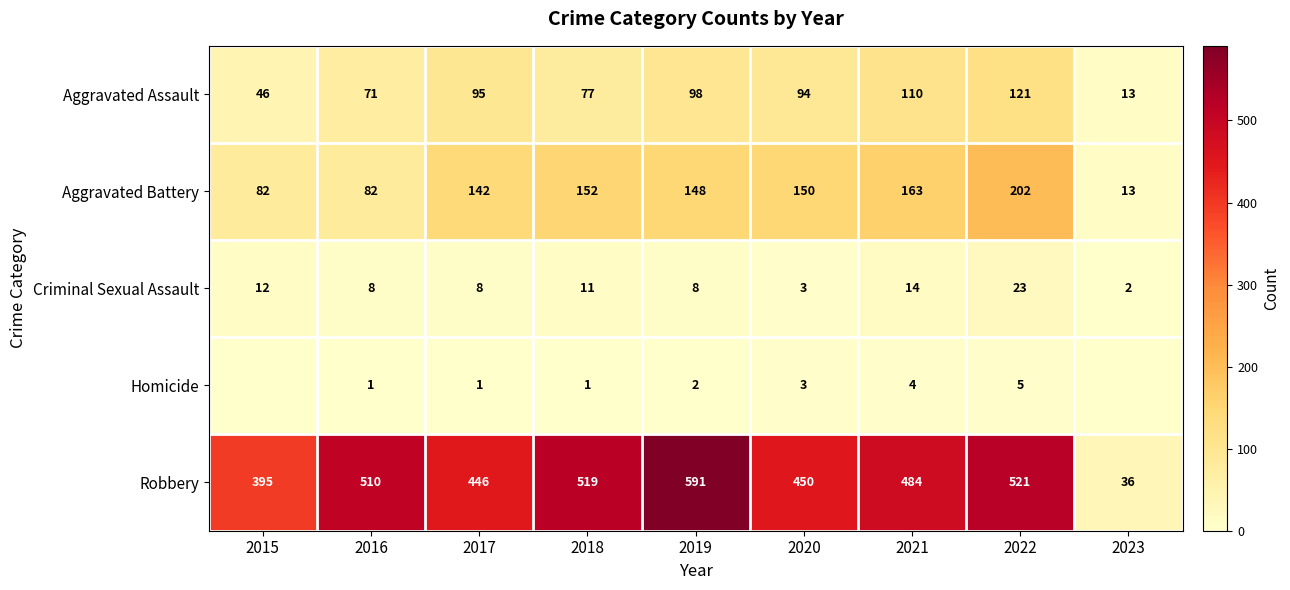

How many series are shown in this chart?

5